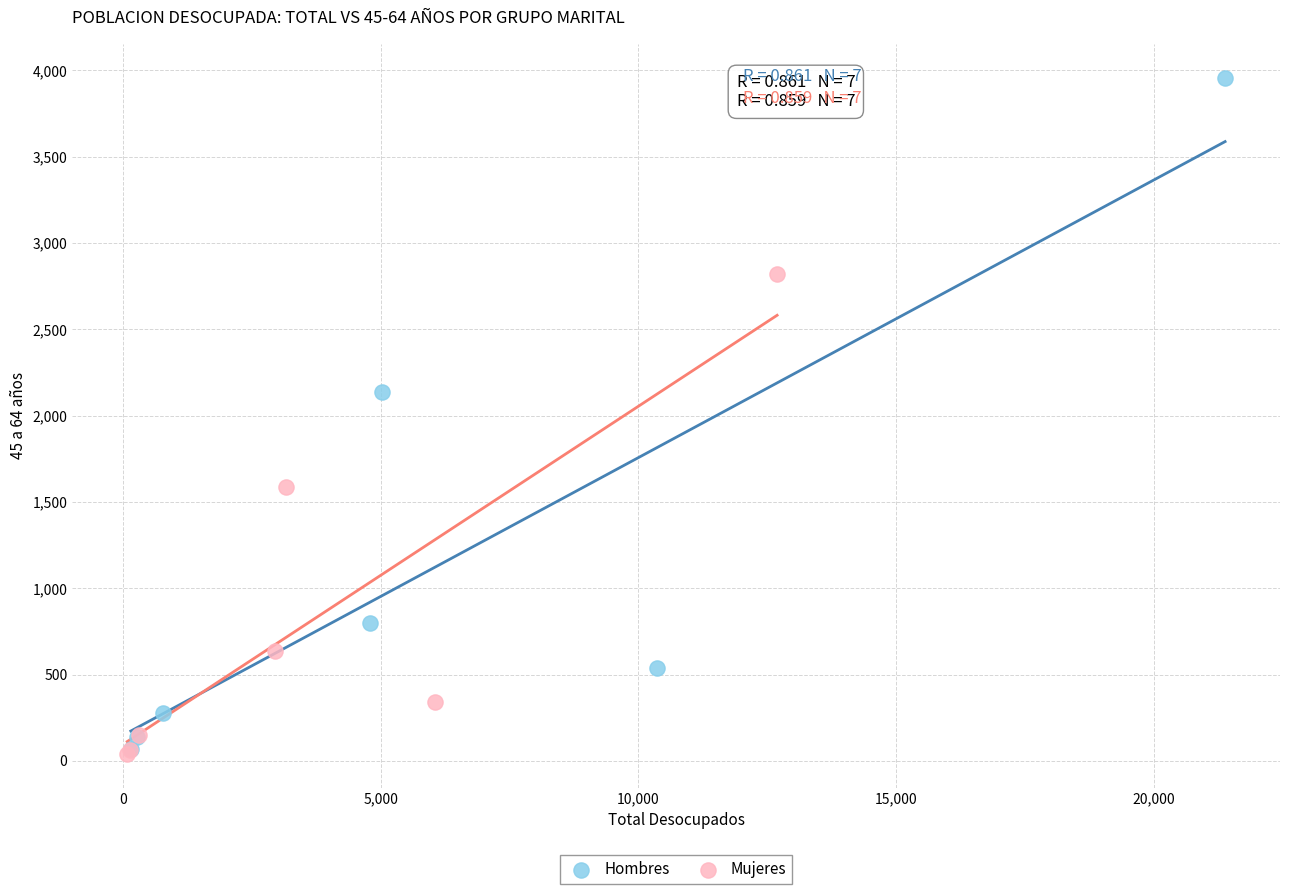

Which series has the widest spread of Y values?

Hombres